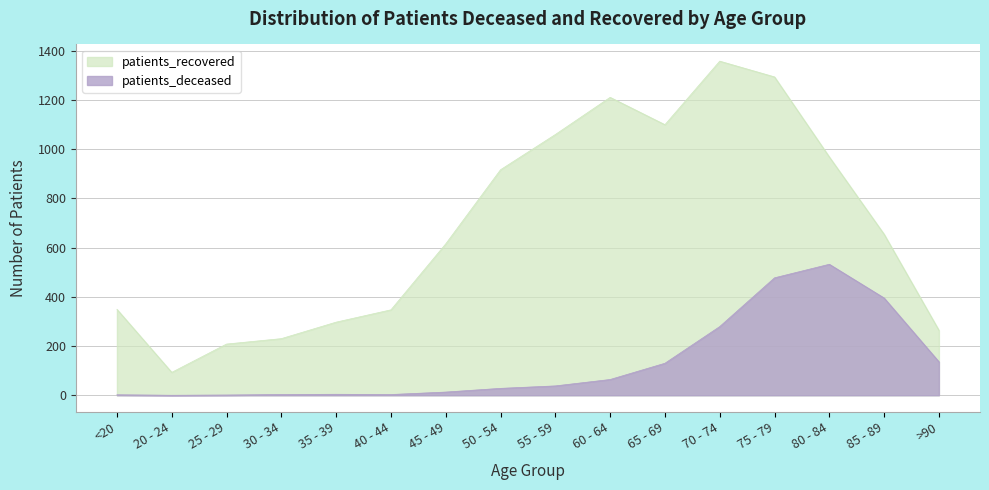

Reading right to left, extract all data points from this chart.

patients_deceased: >90=136	85 - 89=395	80 - 84=532	75 - 79=477	70 - 74=279	65 - 69=130	60 - 64=64	55 - 59=38	50 - 54=28	45 - 49=13	40 - 44=3	35 - 39=4	30 - 34=3	25 - 29=1	20 - 24=0	<20=2
patients_recovered: >90=264	85 - 89=654	80 - 84=968	75 - 79=1293	70 - 74=1357	65 - 69=1099	60 - 64=1210	55 - 59=1059	50 - 54=916	45 - 49=615	40 - 44=347	35 - 39=297	30 - 34=230	25 - 29=208	20 - 24=93	<20=349